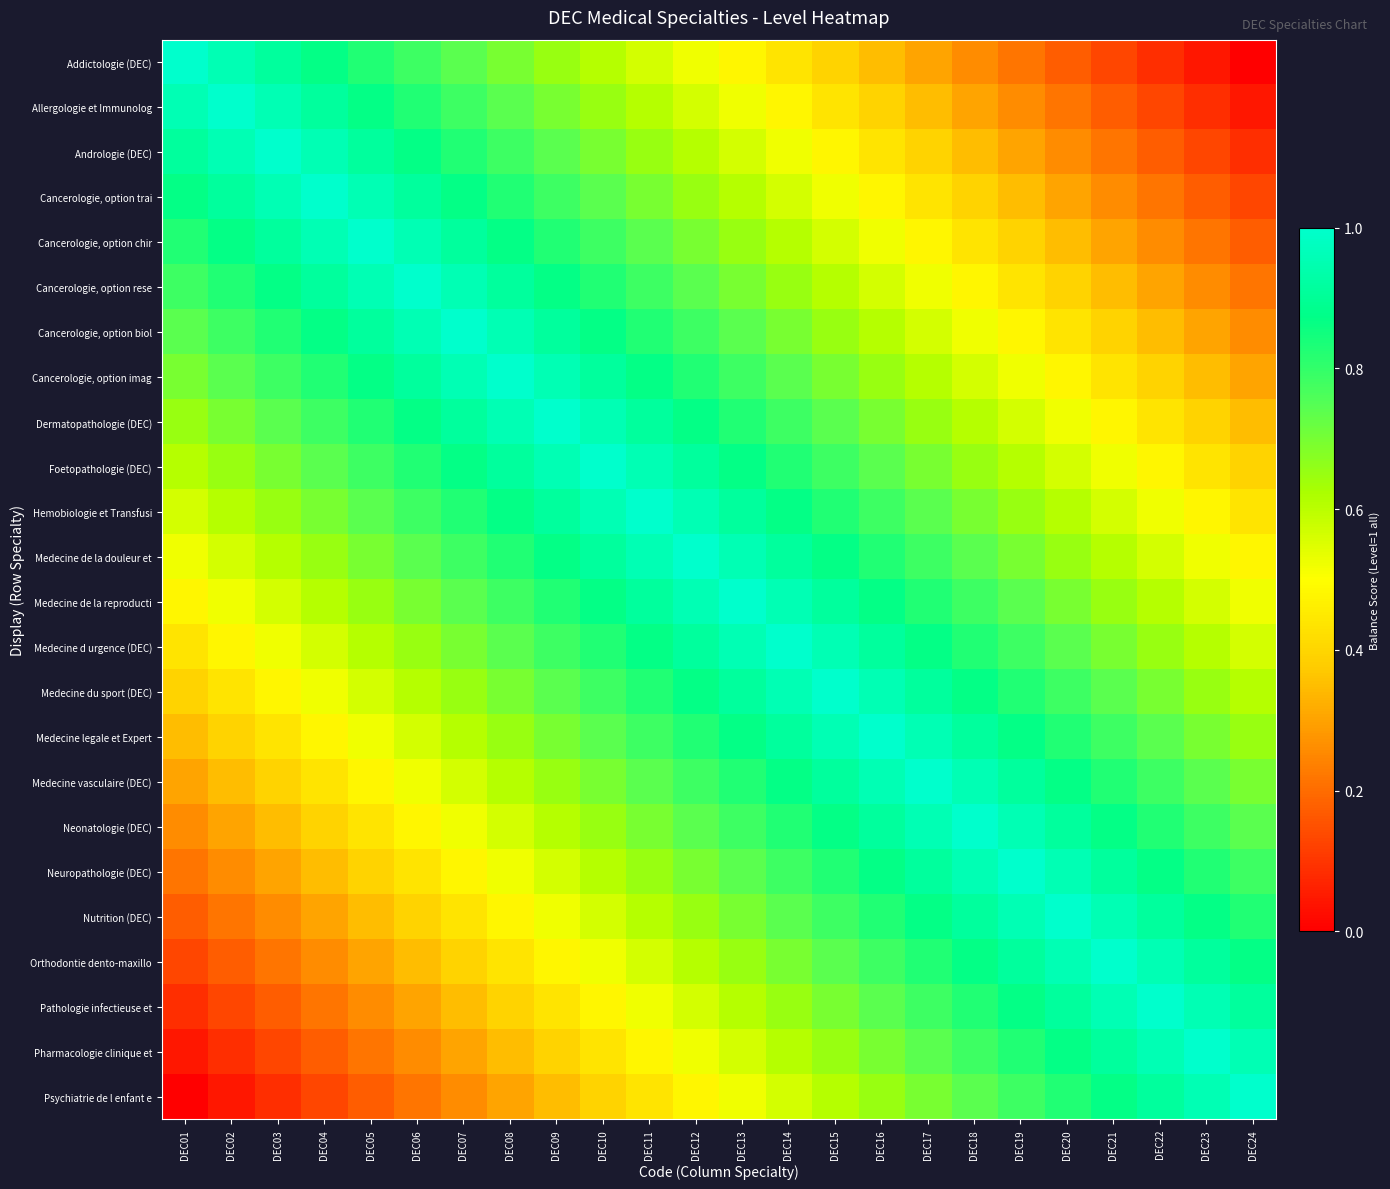

How many data points does each series have?

24